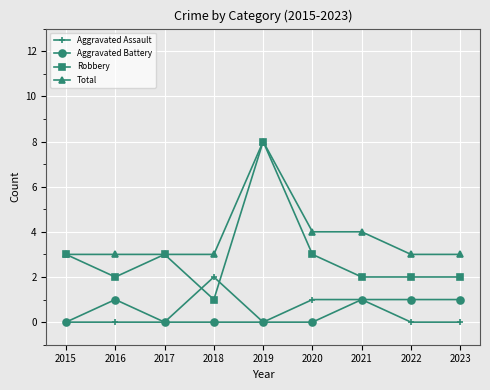

Reading left to right, list all the values displayed in this chart.

Aggravated Assault: 2015=0	2016=0	2017=0	2018=2	2019=0	2020=1	2021=1	2022=0	2023=0
Aggravated Battery: 2015=0	2016=1	2017=0	2018=0	2019=0	2020=0	2021=1	2022=1	2023=1
Robbery: 2015=3	2016=2	2017=3	2018=1	2019=8	2020=3	2021=2	2022=2	2023=2
Total: 2015=3	2016=3	2017=3	2018=3	2019=8	2020=4	2021=4	2022=3	2023=3